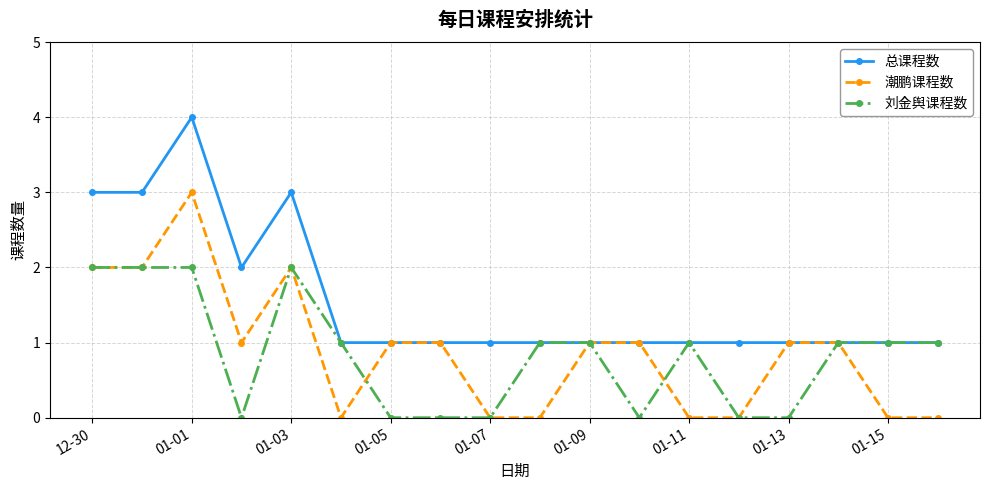

What is the value of the 潮鹏课程数 point at the 7th from the left?

1